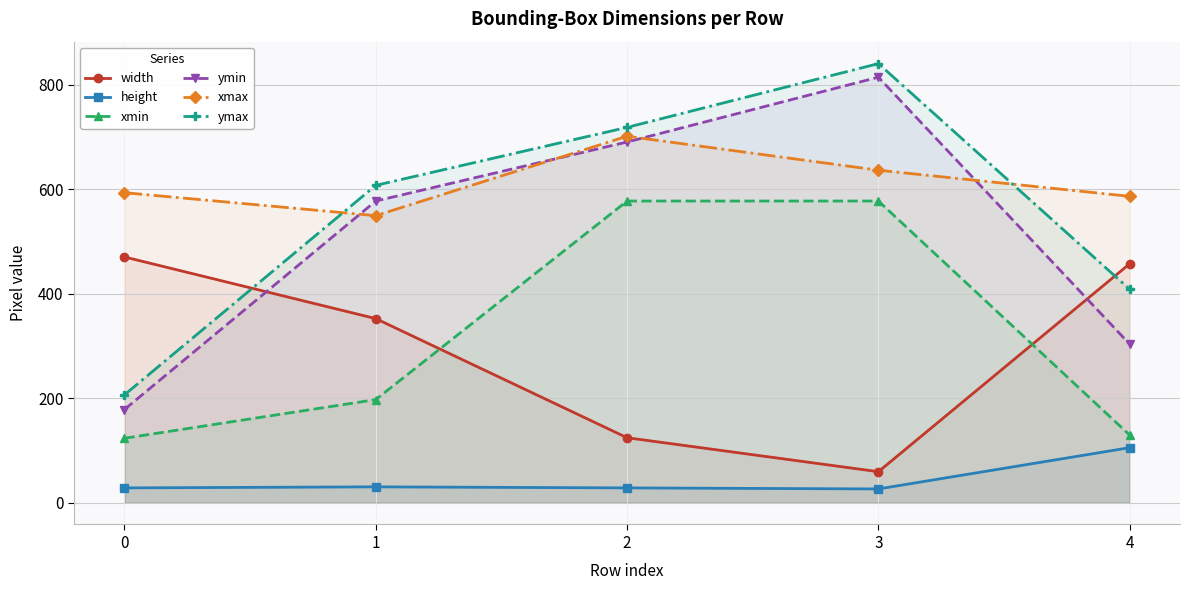

At which category is the sum across all series the highest?

3